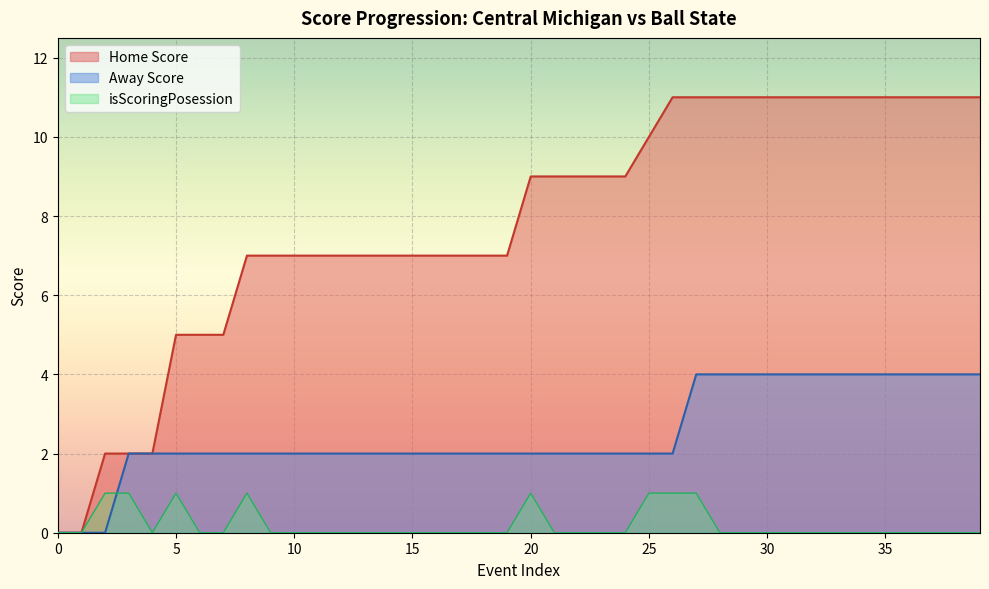

How many data points does each series have?

40